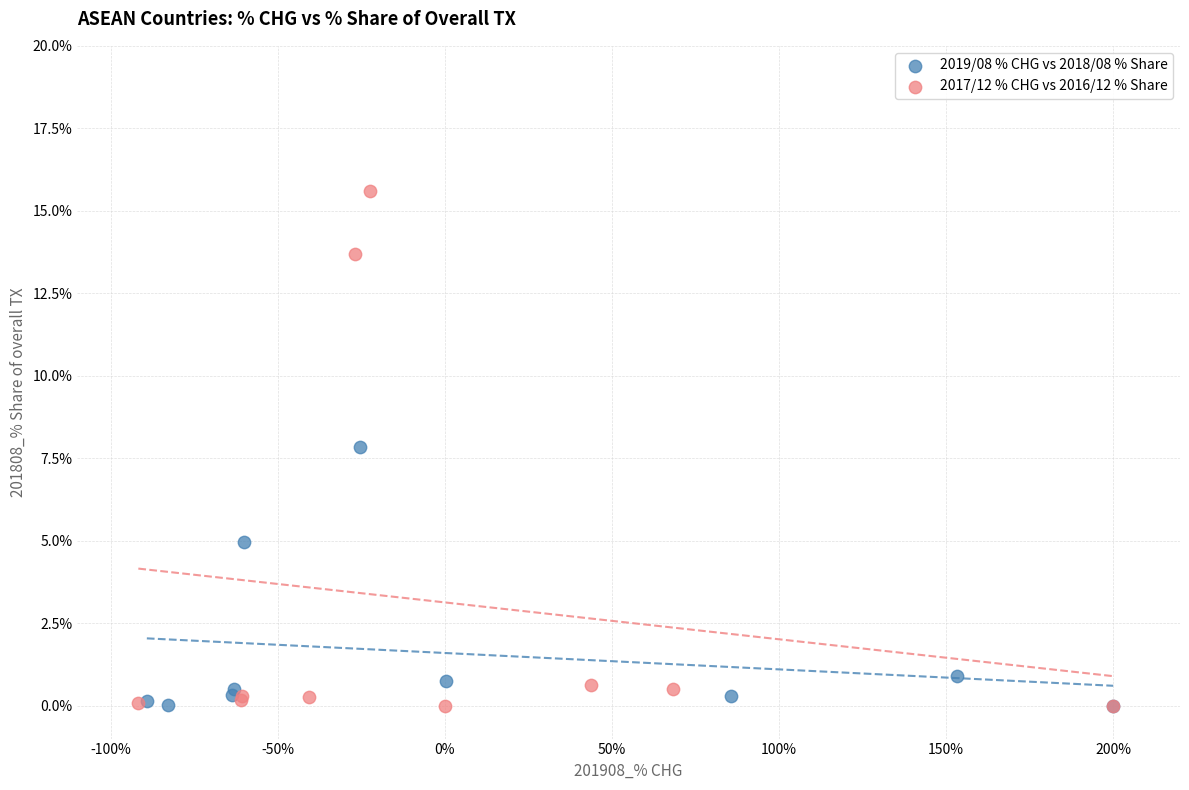

Which series contains the highest Y value?

2017/12 % CHG vs 2016/12 % Share